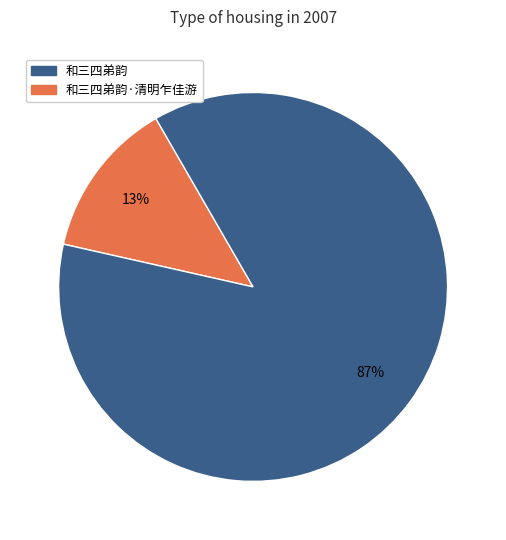

Is there any slice that represents more than half of the pie?

Yes